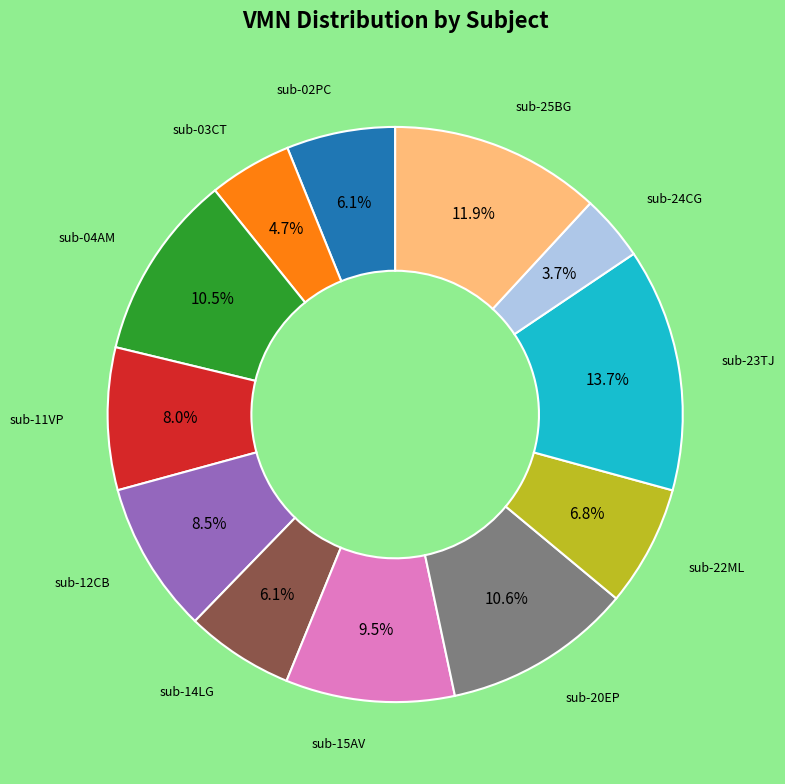

Is there a majority slice in this chart?

No